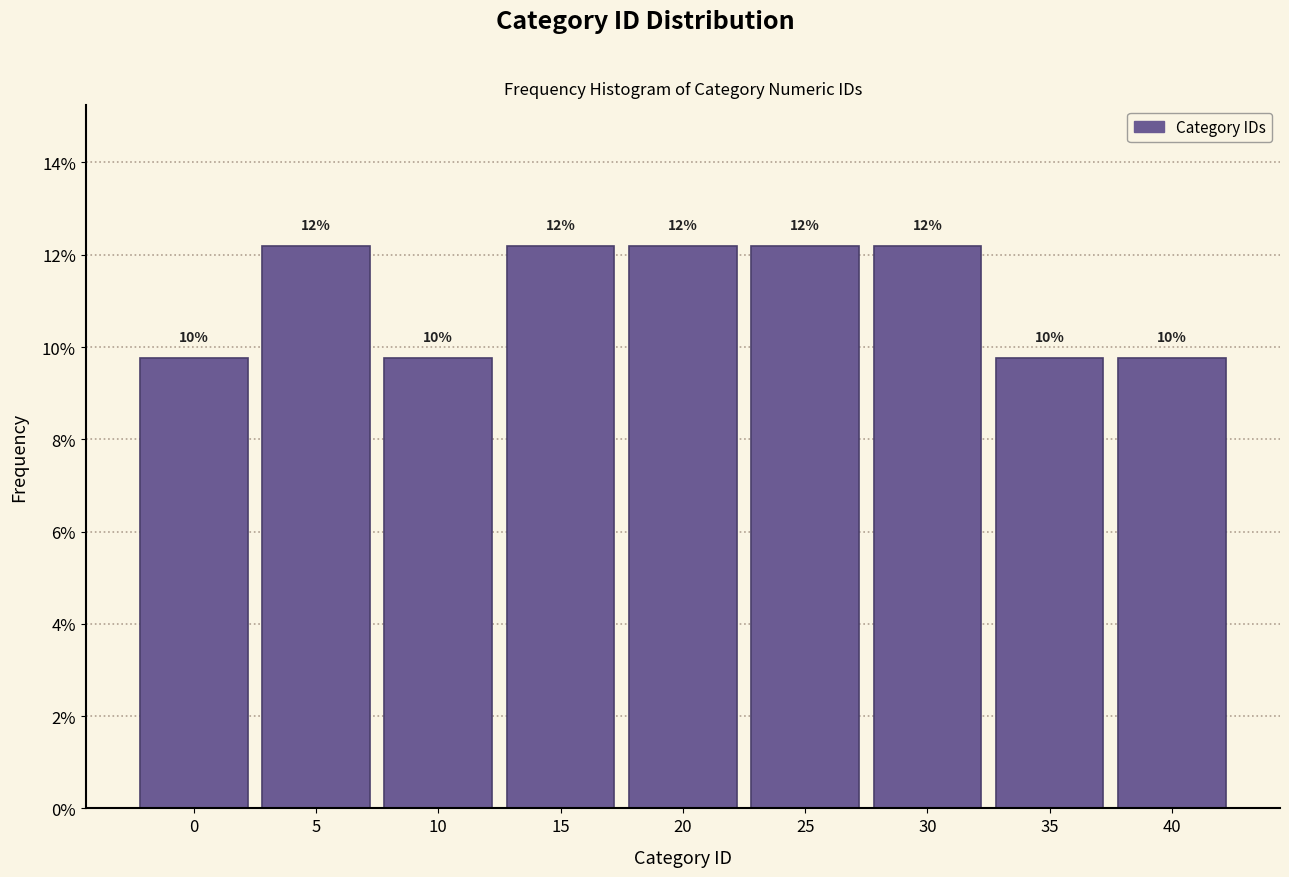

Are the bars horizontal?

No